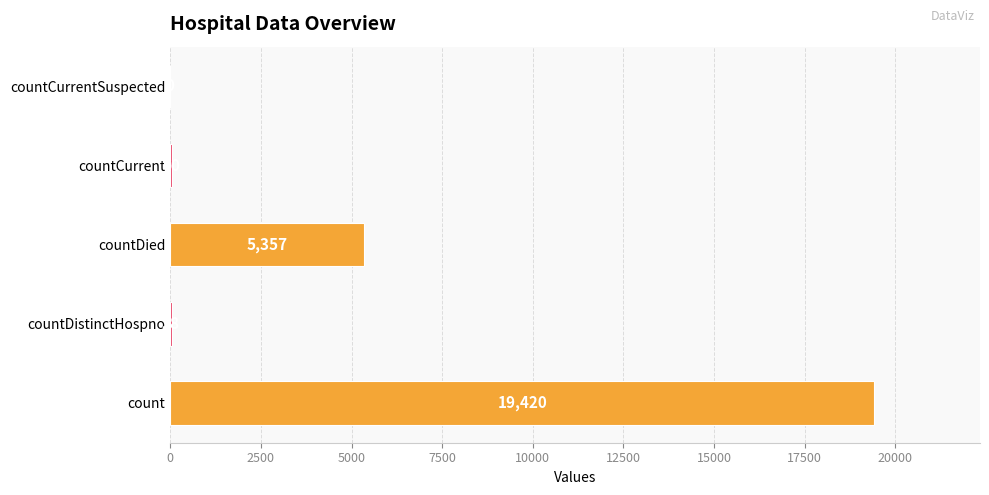

What is the maximum value shown in the chart?

19420